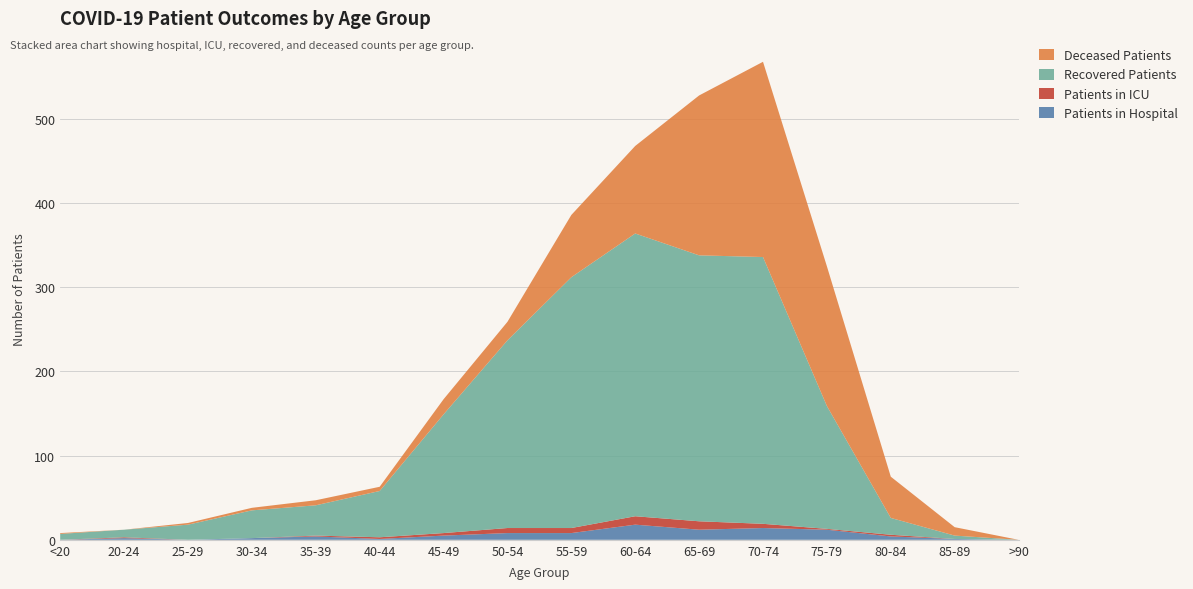

Reading left to right, extract all data points from this chart.

Patients in Hospital: 0	2	0	2	4	1	5	8	8	18	12	14	12	4	1	0
Patients in ICU: 0	1	0	0	1	2	3	6	6	10	10	5	1	2	0	0
Recovered Patients: 7	9	18	33	36	55	141	223	298	336	316	317	146	20	4	0
Deceased Patients: 1	0	2	3	6	5	18	22	74	104	190	232	166	49	10	0